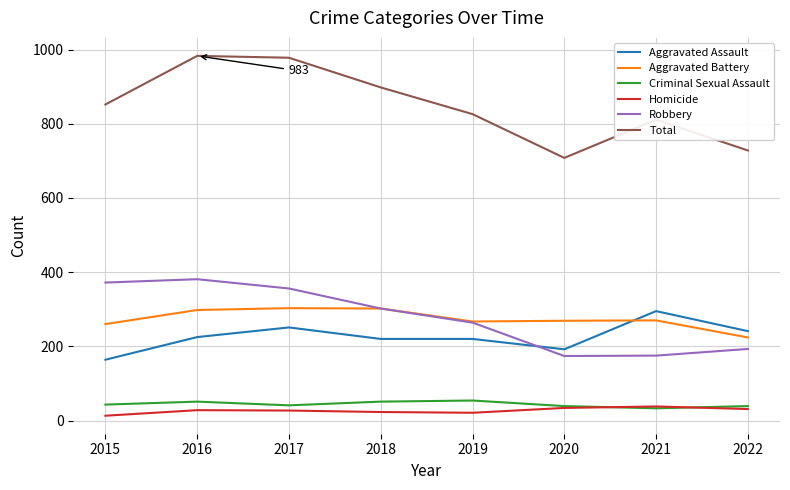

True or false: Homicide and Aggravated Assault cross at least once.

False